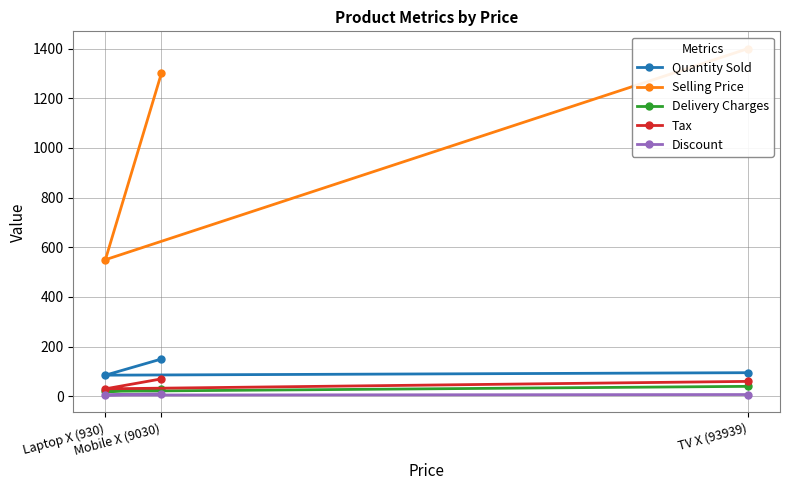

At which label does Quantity Sold reach its peak?

Mobile X (9030)